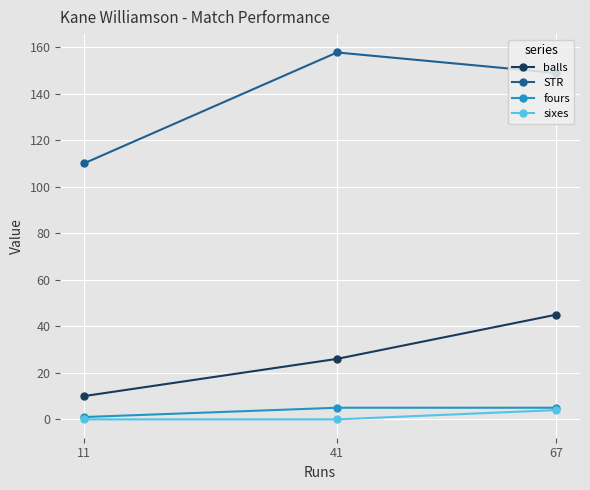

Reading right to left, list all the values displayed in this chart.

balls: 67=45.0	41=26.0	11=10.0
STR: 67=148.9	41=157.7	11=110.0
fours: 67=5.0	41=5.0	11=1.0
sixes: 67=4.0	41=0.0	11=0.0